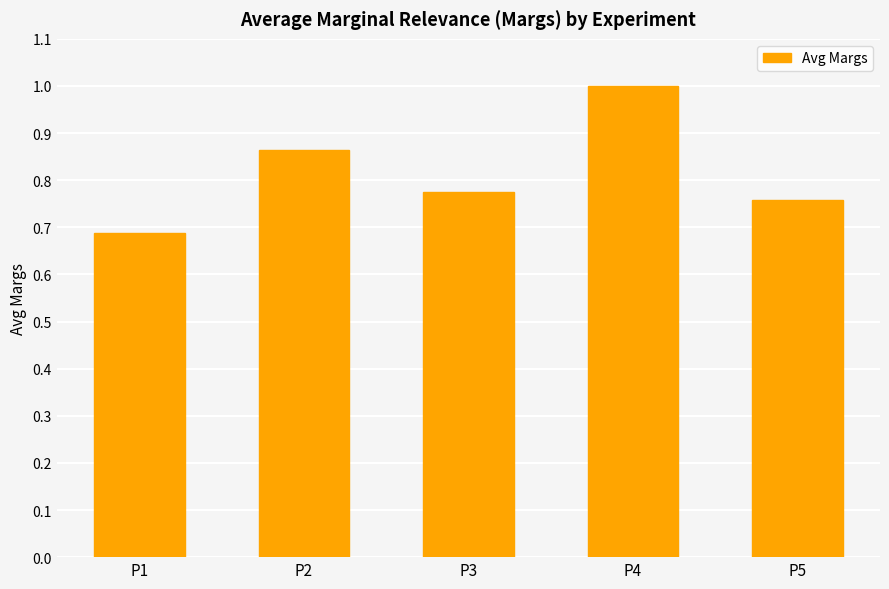

Between P5 and P4, which is larger?

P4